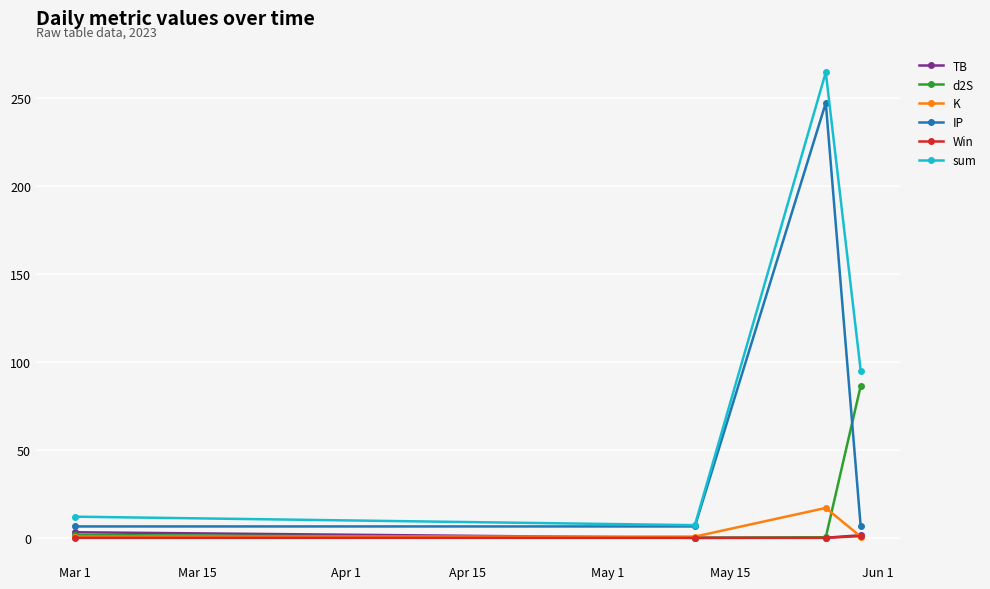

What is the greatest value displayed?

264.4